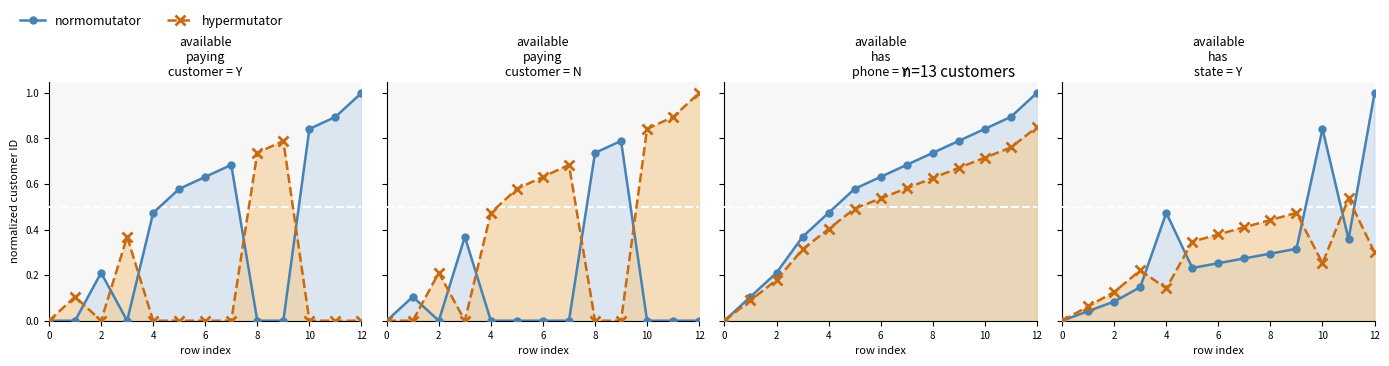

Where is the first local maximum for normomutator?

4